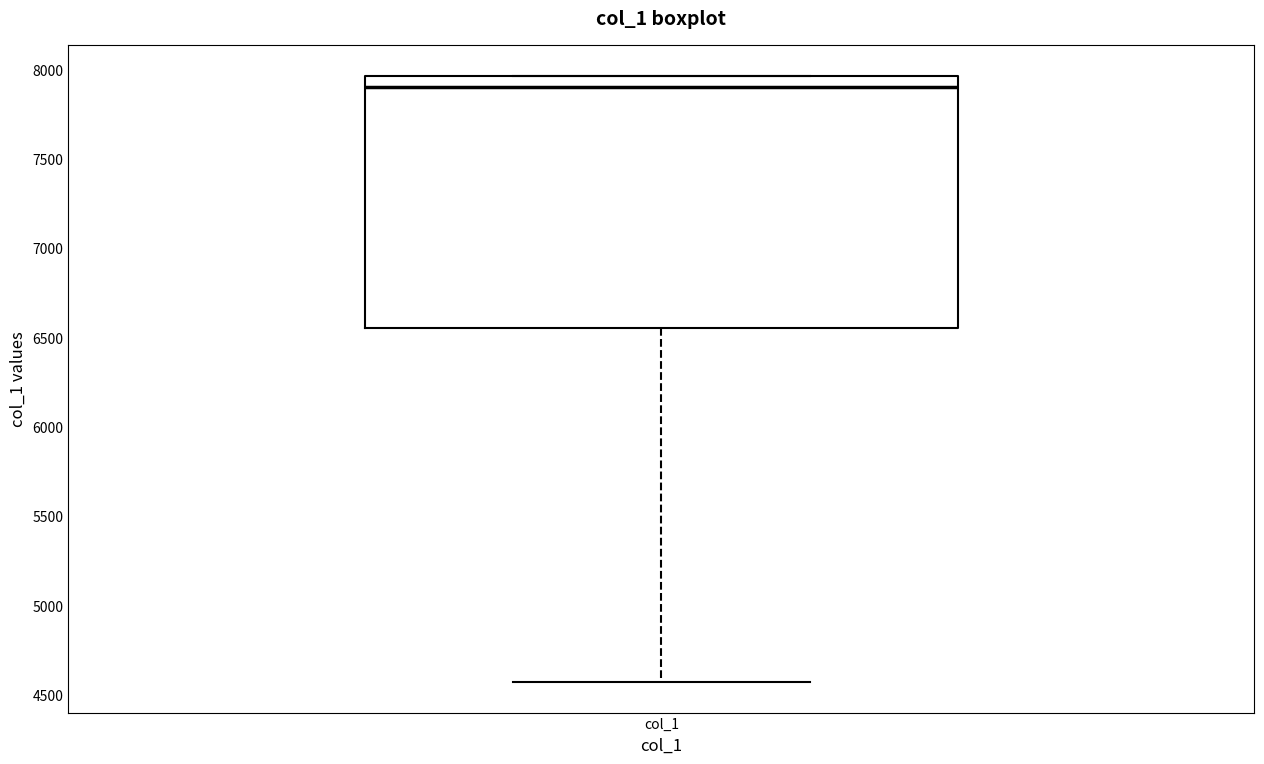

Read this box plot against the y-axis: the position of the median line, the range covered by the box, and the ends of both whiskers. The values are not printed on the chart, so give them approximately, as read against the axis.

median 7900, box 6550 to 7950, whiskers 4550 to 7950